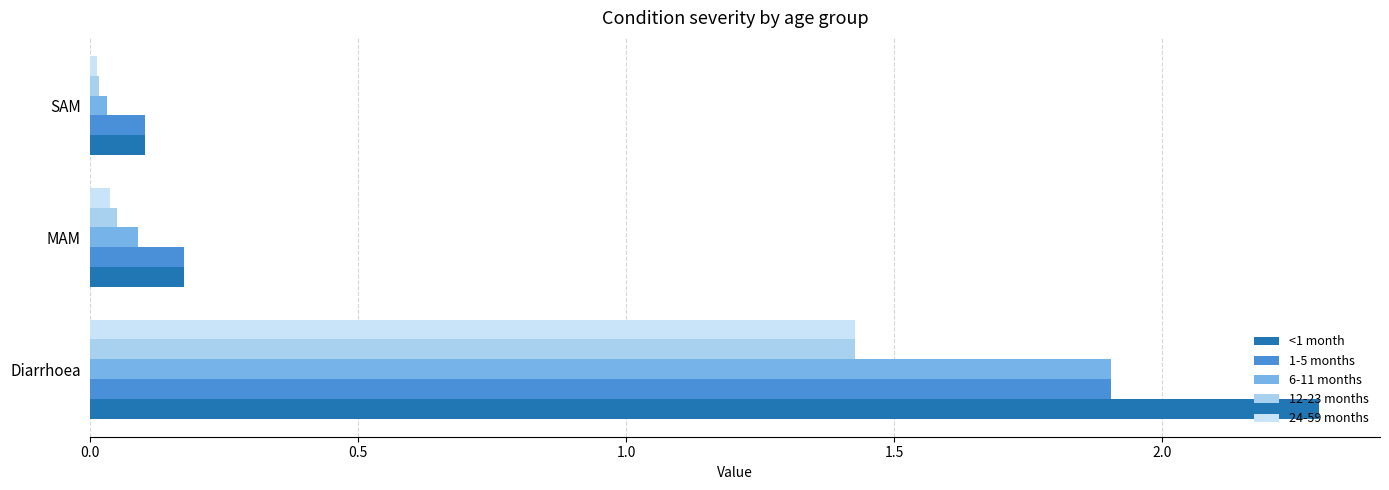

Count the number of categories in the chart.

3